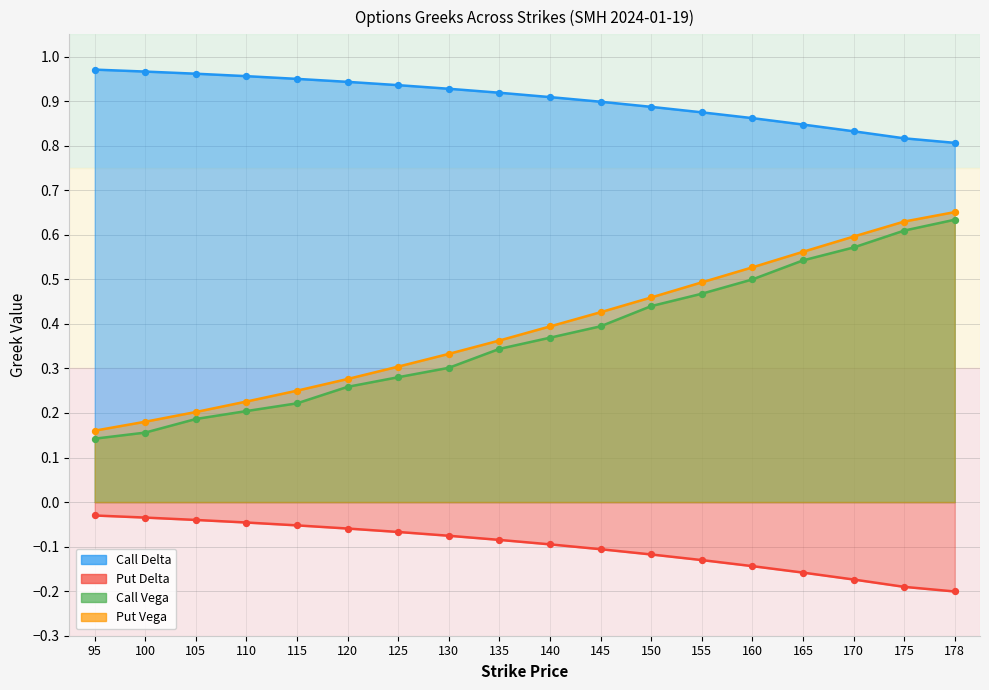

What is the total value across all series at 120?

1.4